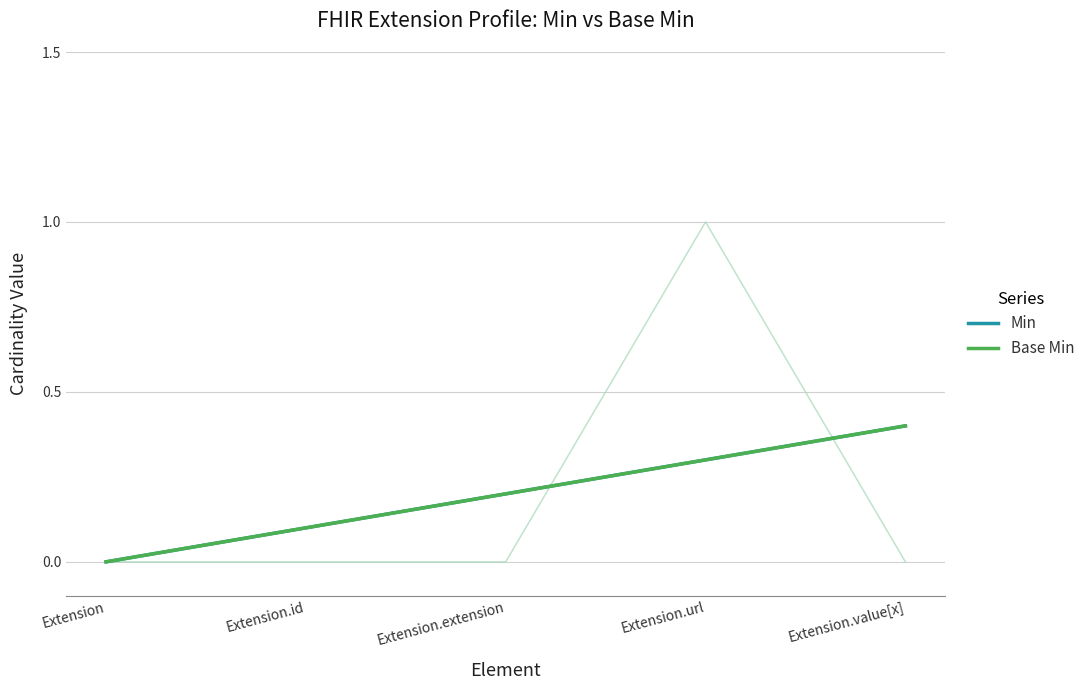

True or false: Min and Base Min cross at least once.

False